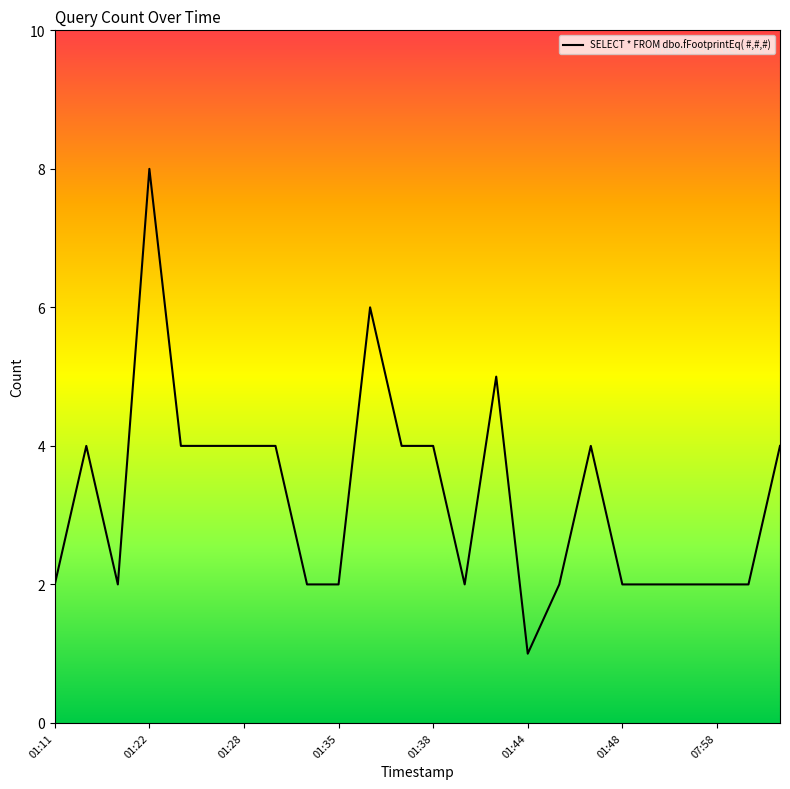

What is the greatest value displayed?

8